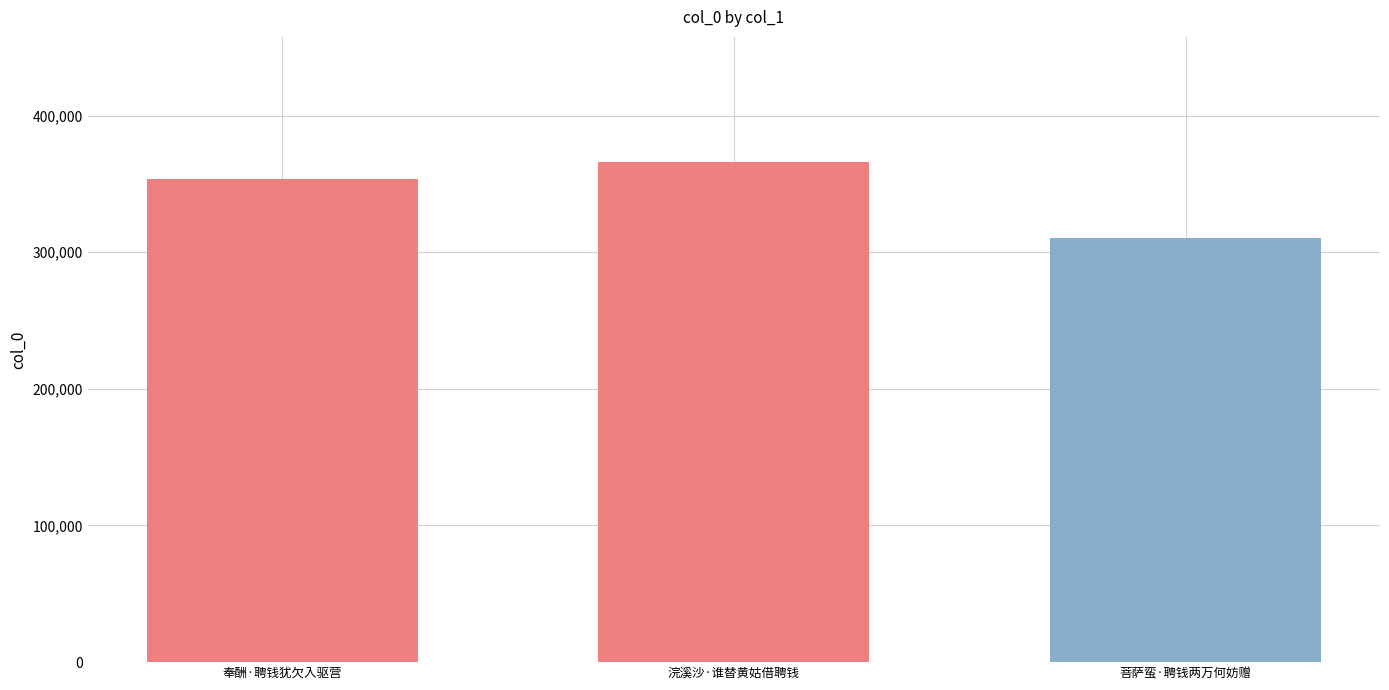

Rank the categories by value from lowest to highest.

菩萨蛮·聘钱两万何妨赠, 奉酬·聘钱犹欠入驱营, 浣溪沙·谁替黄姑借聘钱